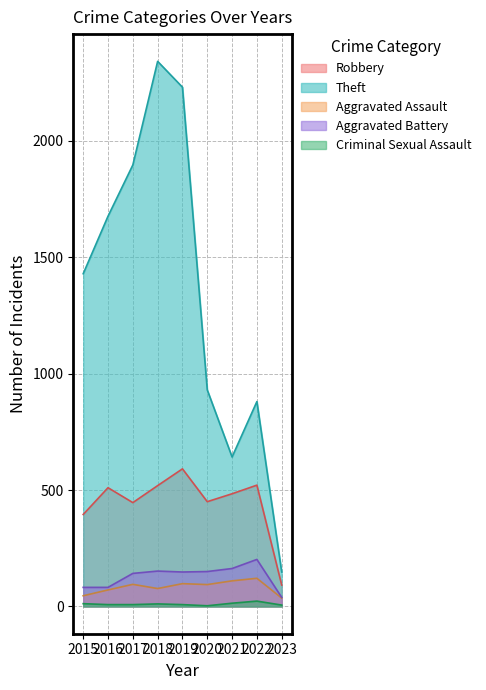

Where is the first local minimum for Criminal Sexual Assault?

2020